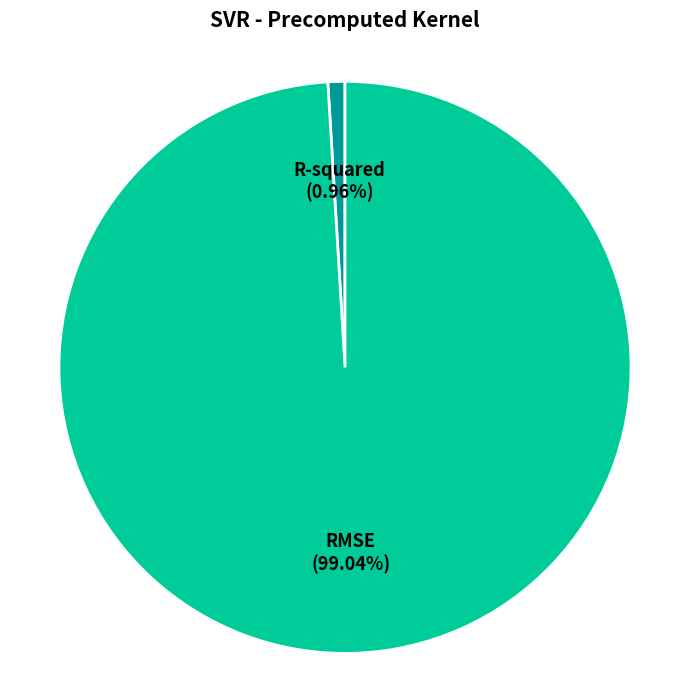

Between RMSE and R-squared, which is larger?

RMSE